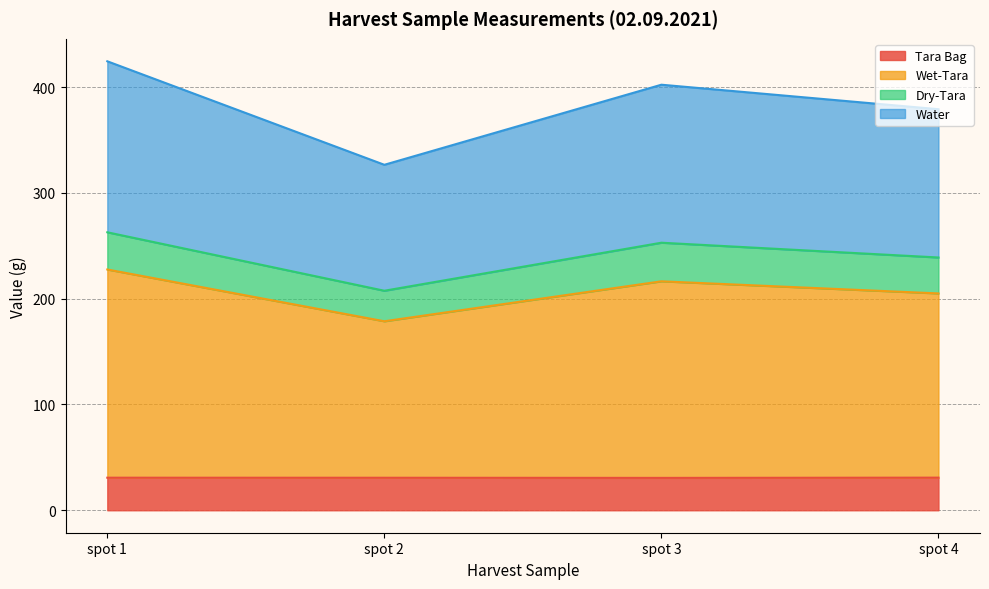

What is the total value across all series at spot 1?

424.4